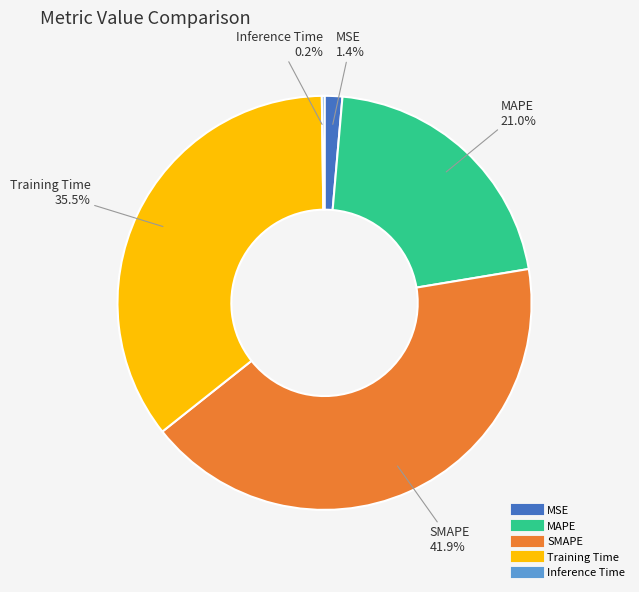

Which category has the biggest portion of the pie?

SMAPE